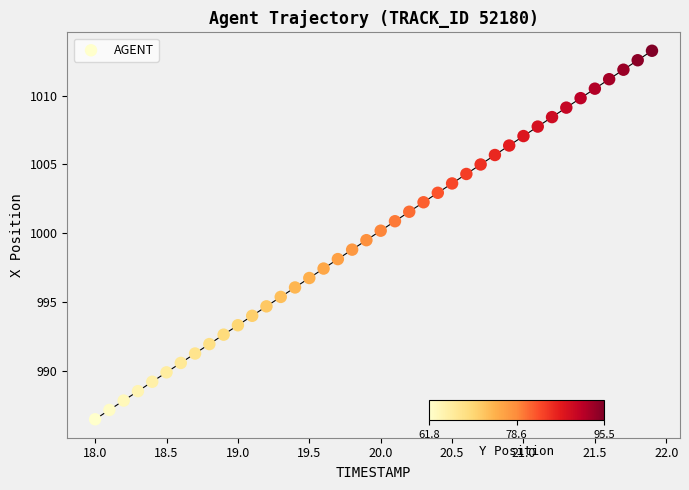

What is the range of X values (max minus min)?

3.9